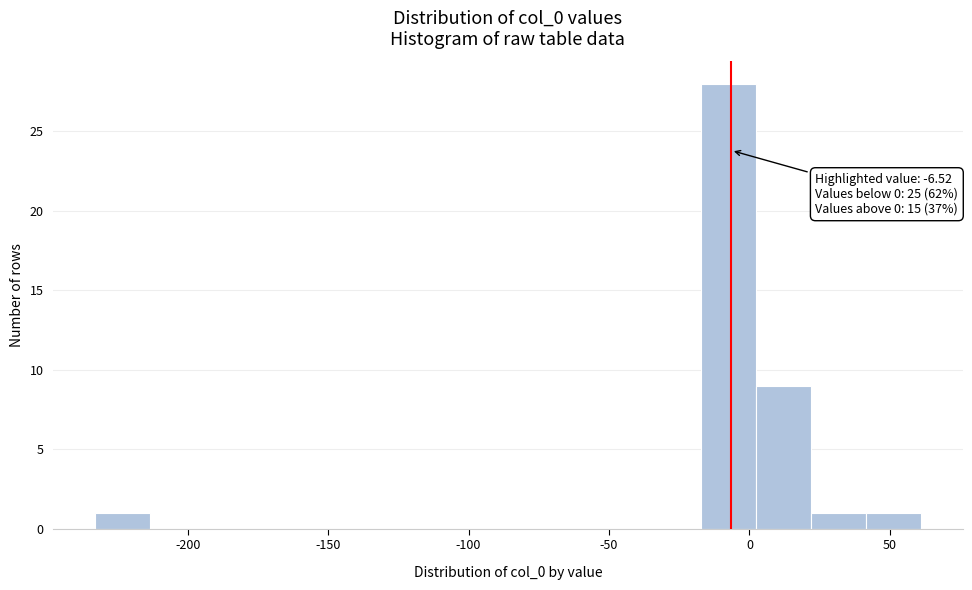

Around what value on the x-axis is the tallest bar? Give the approximate position of its centre, as read against the axis.

-10